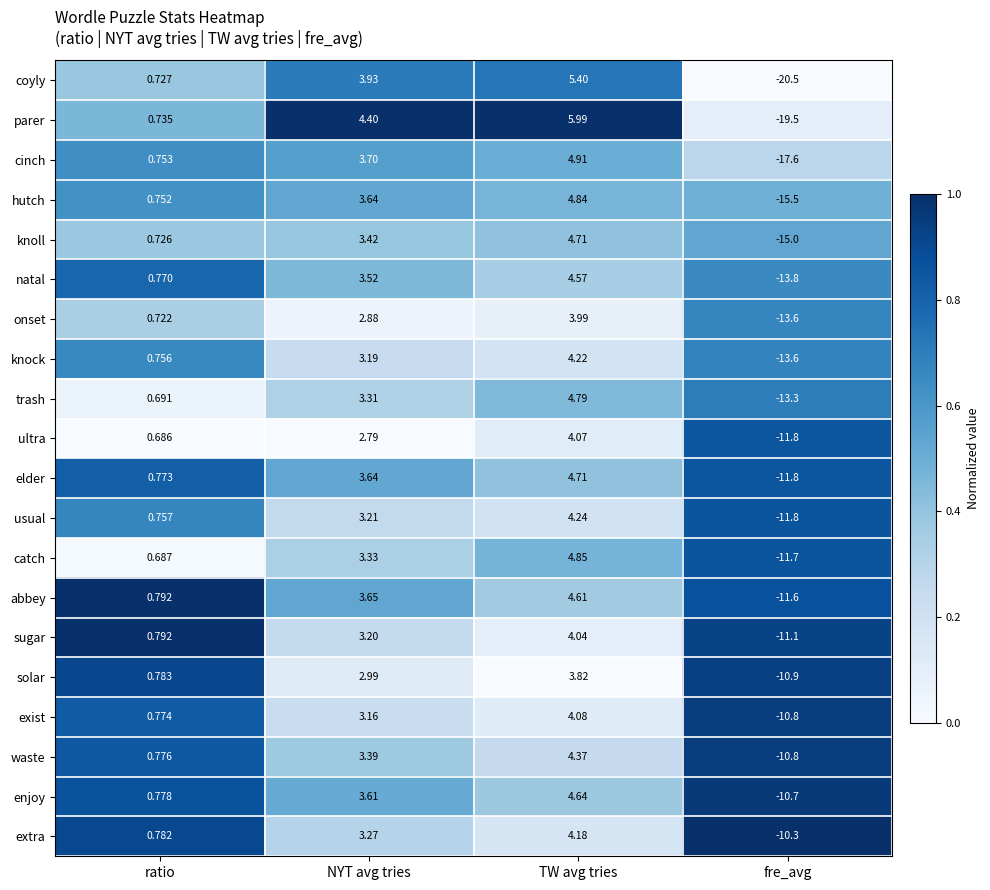

Is the value of ultra at NYT avg tries greater than the value of hutch at TW avg tries?

No